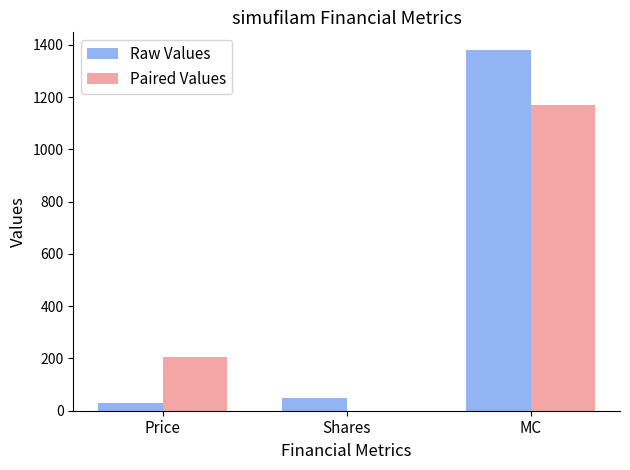

Between Price and MC, which series saw the biggest shift?

Raw Values